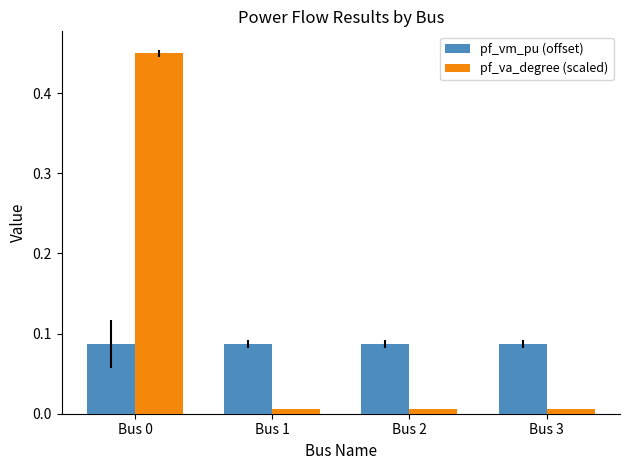

Which series changed the most between Bus 0 and Bus 3?

pf_va_degree (scaled)